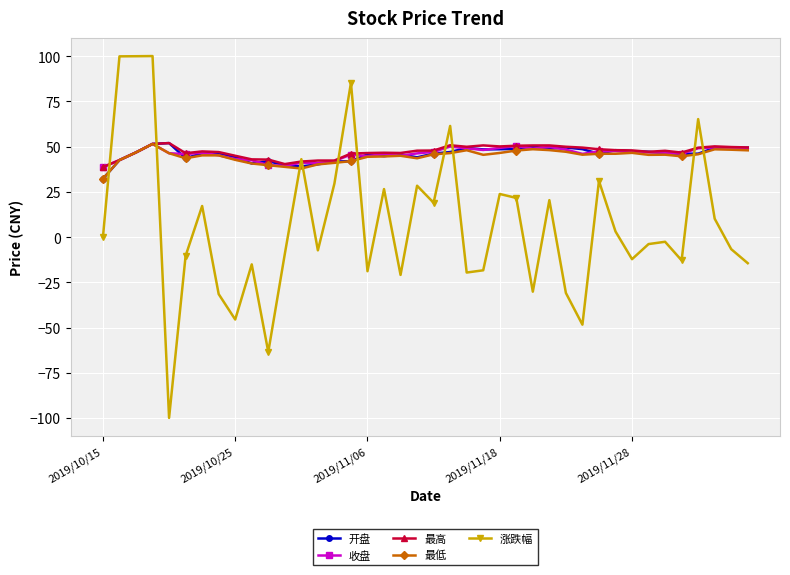

What are all the series names shown in the legend?

开盘, 收盘, 最高, 最低, 涨跌幅